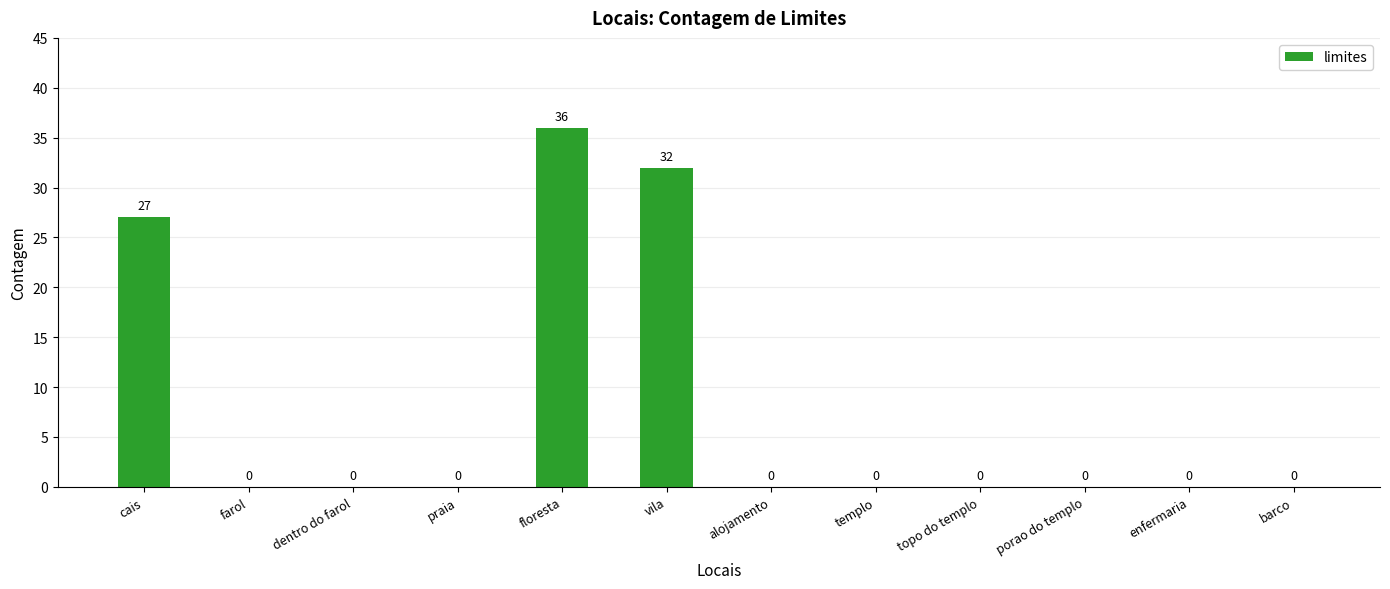

The value at topo do templo is 0. True or false?

True